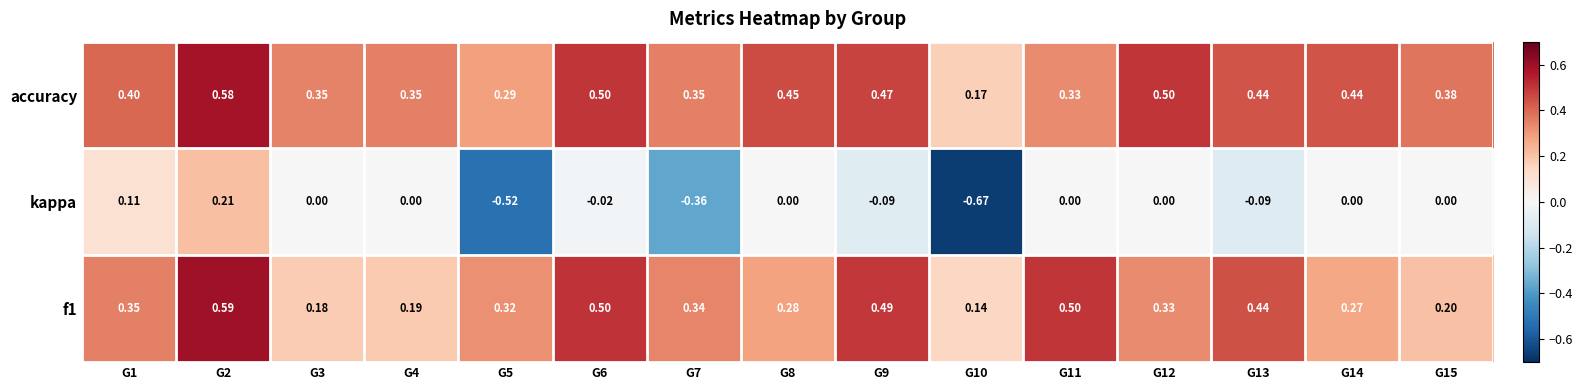

Which series changed the most between G10 and G13?

kappa